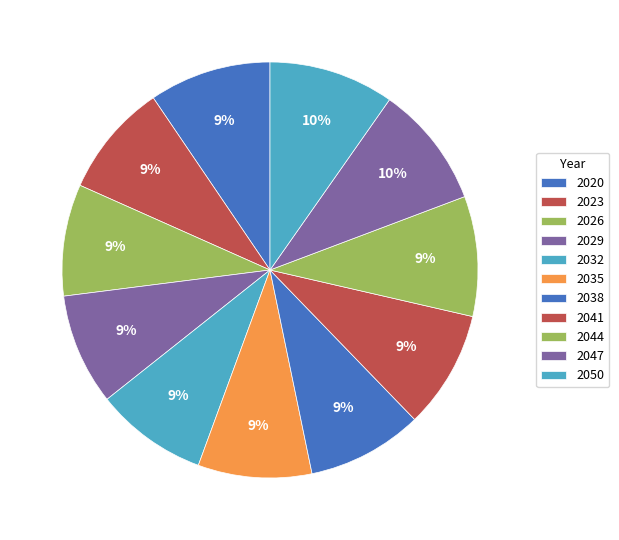

What percentage is the 2041 slice, to the nearest percent?

9%